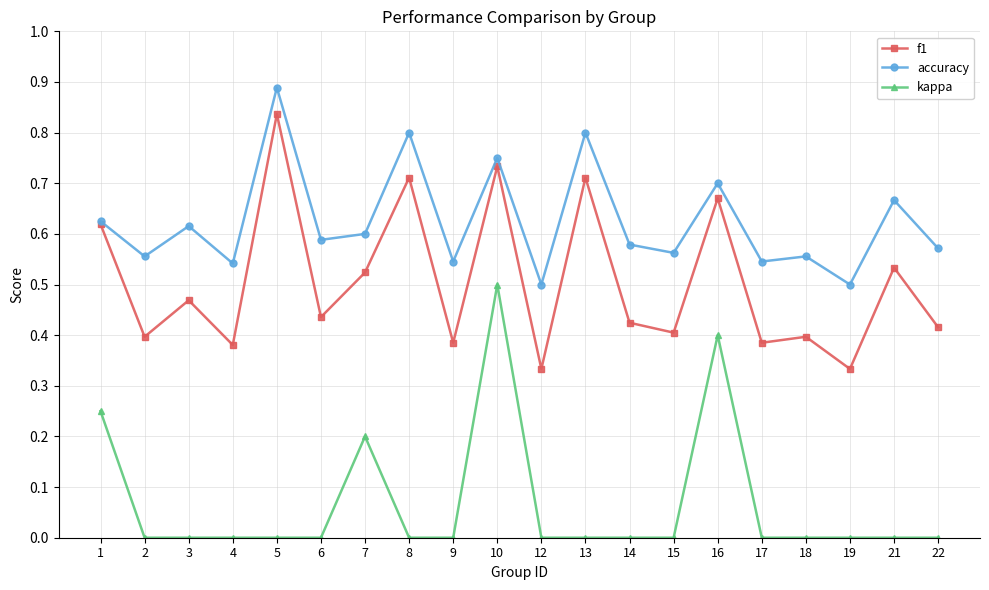

How many data points does each series have?

20